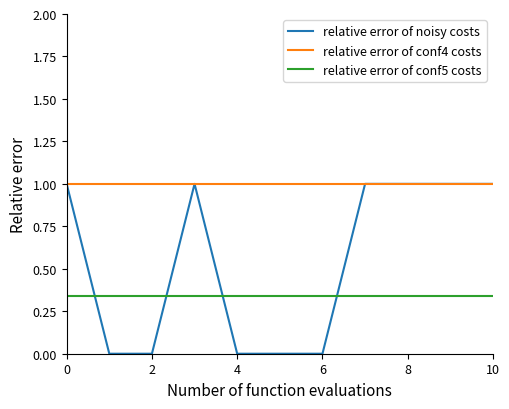

List the series in order of their overall mean, lowest first.

relative error of conf5 costs, relative error of noisy costs, relative error of conf4 costs